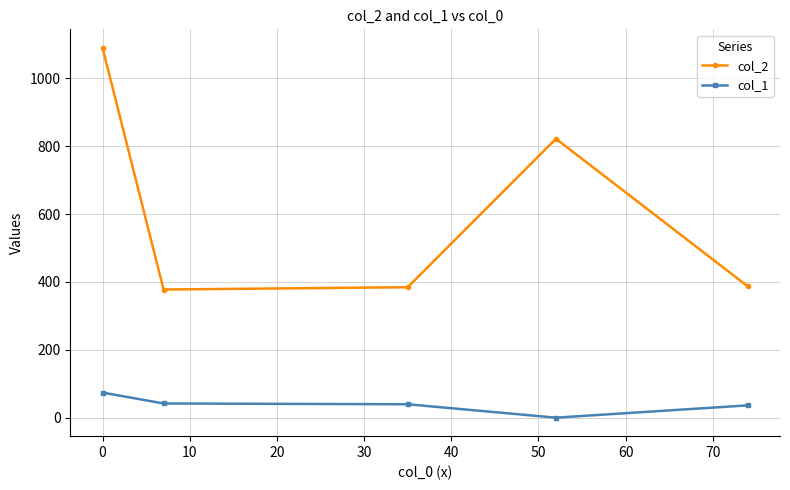

What is the value of the col_2 point at the 4th from the left?

822.0